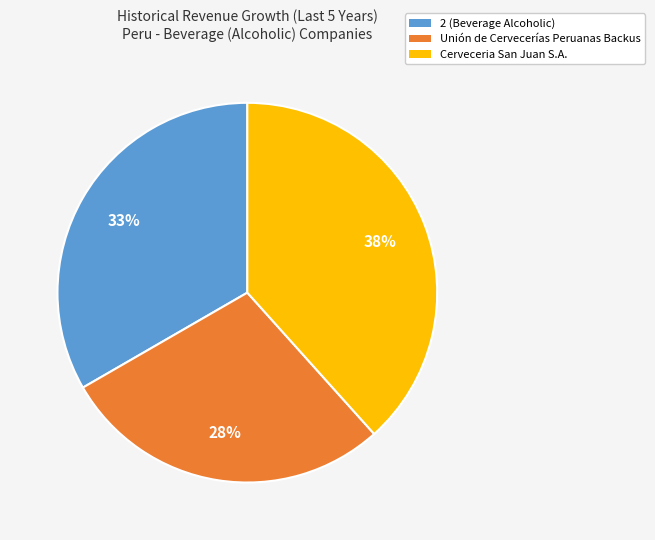

What is the smallest slice in the pie chart?

Unión de Cervecerías Peruanas Backus